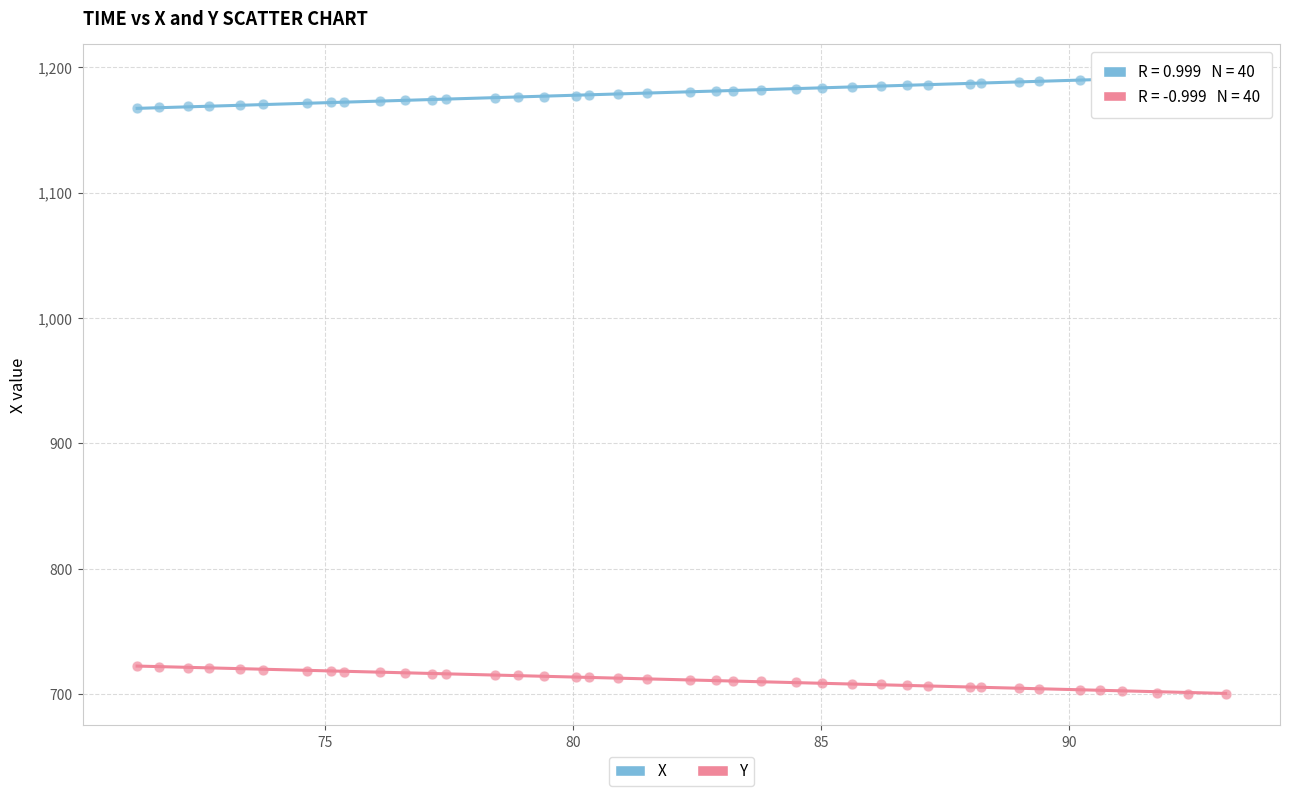

Which series contains the lowest Y value?

Y